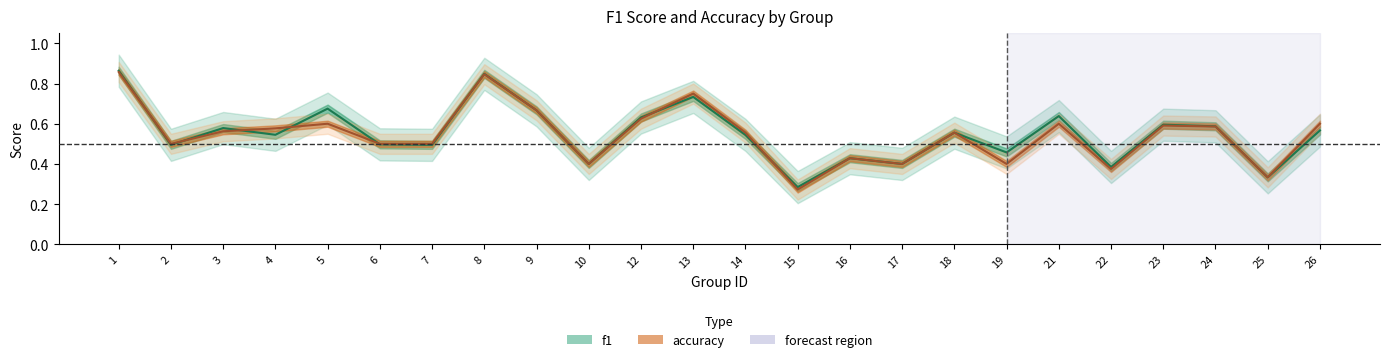

Count the number of categories in the chart.

24